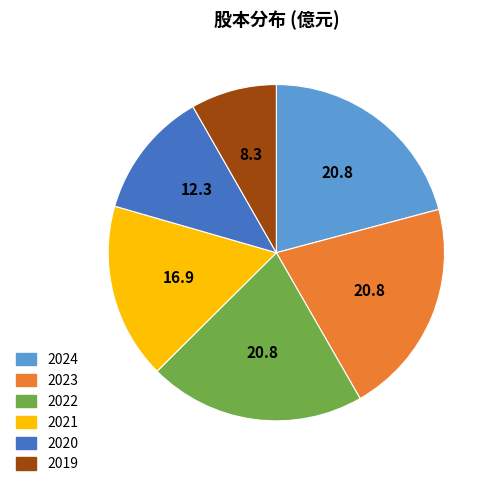

Does 2021 represent more than half of the total?

No